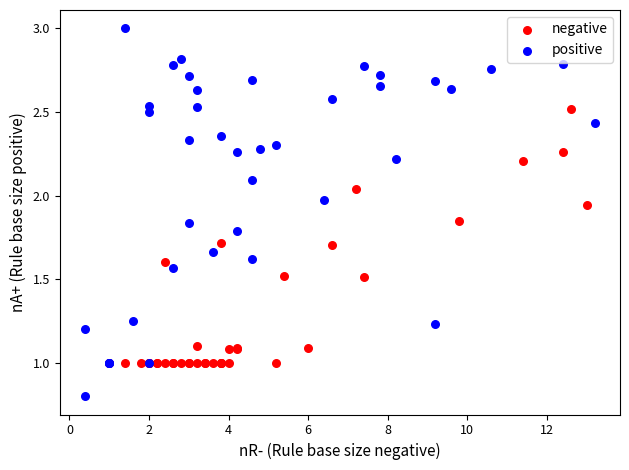

Which series has the widest spread of Y values?

positive